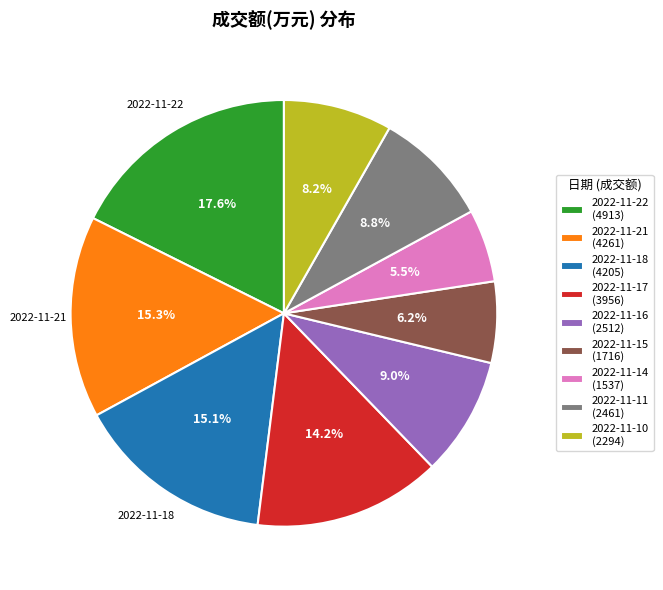

Do 2022-11-14 and 2022-11-15 together represent more than half of the pie?

No